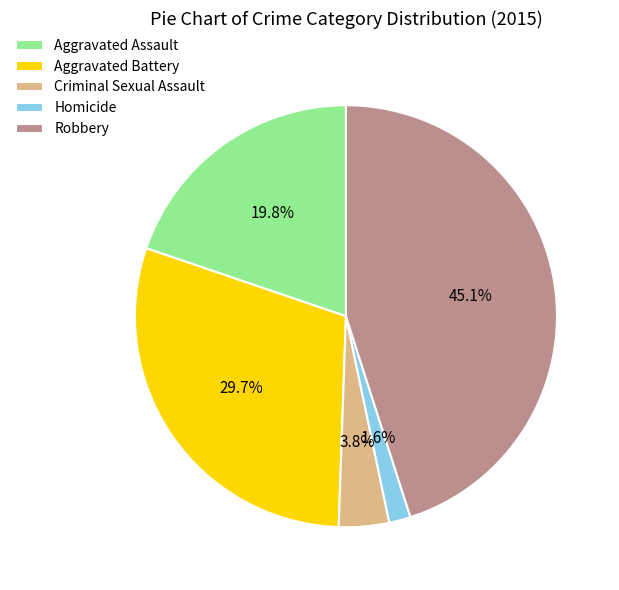

To the nearest percent, what is the combined percentage of Aggravated Battery and Criminal Sexual Assault?

34%